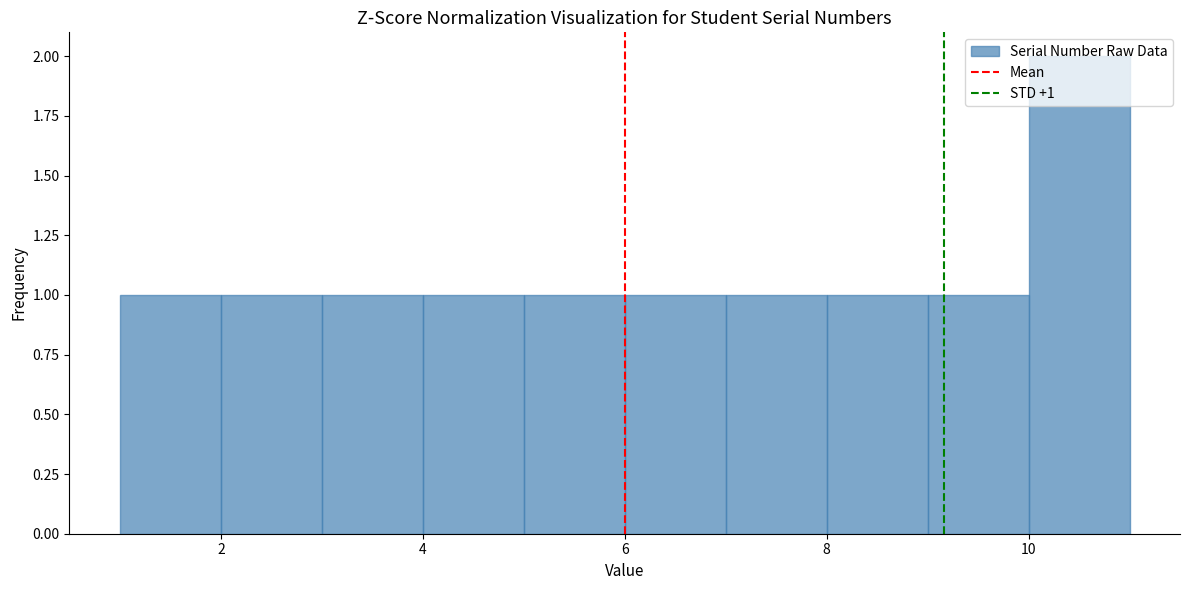

Over which range of the x-axis is the bar tallest?

10 to 11